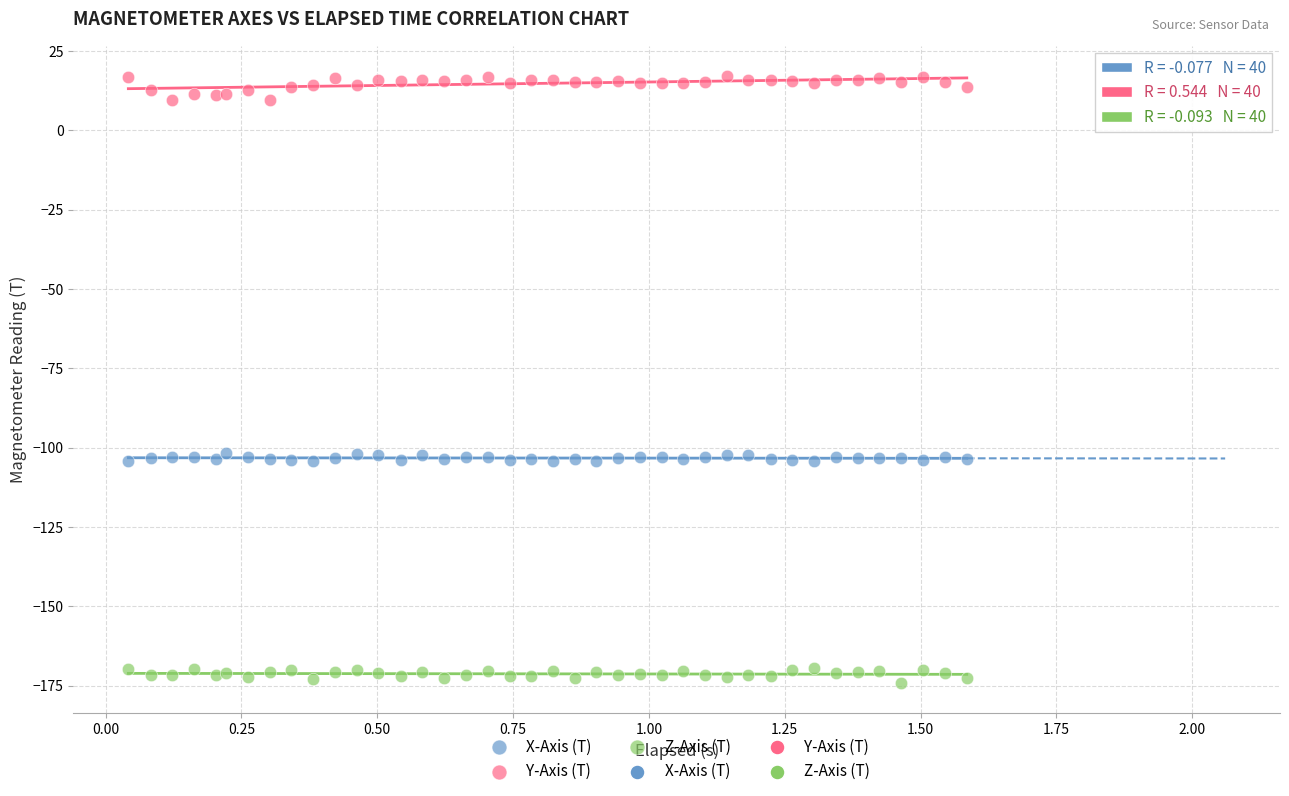

What is the X range (max minus min) for the scatter plot?

1.5